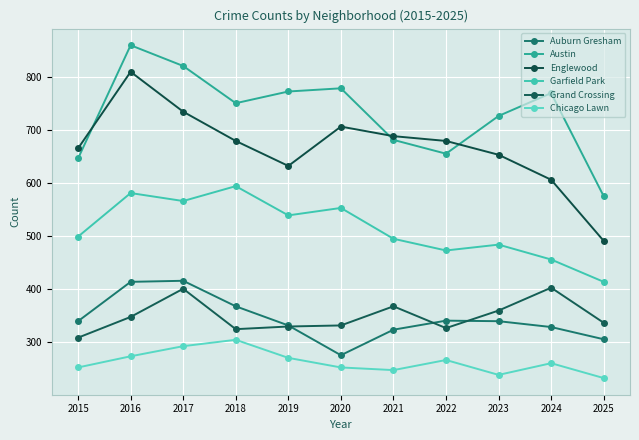

What is the sum of the Englewood values at 2025 and 2021?

1179